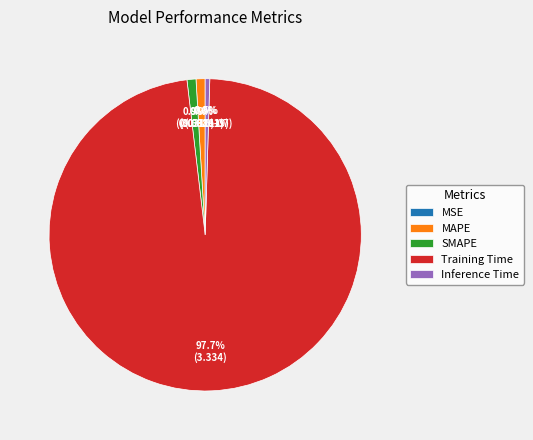

True or false: Training Time accounts for 89% of the total.

False